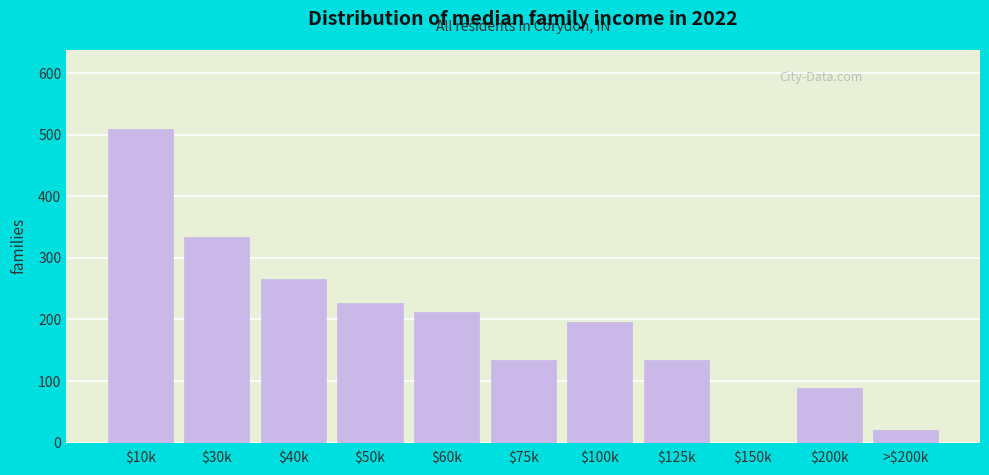

What is the sum of all values?

2120